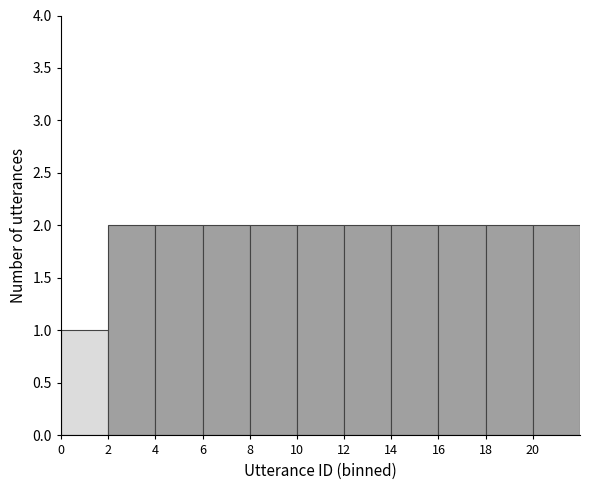

Reading left to right, list every bar in this chart as the range it spans on the x-axis followed by its height. The values are not printed on the chart, so give them approximately, as read against the axis.

0 to 2: 1
2 to 4: 2
4 to 6: 2
6 to 8: 2
8 to 10: 2
10 to 12: 2
12 to 14: 2
14 to 16: 2
16 to 18: 2
18 to 20: 2
20 to 22: 2